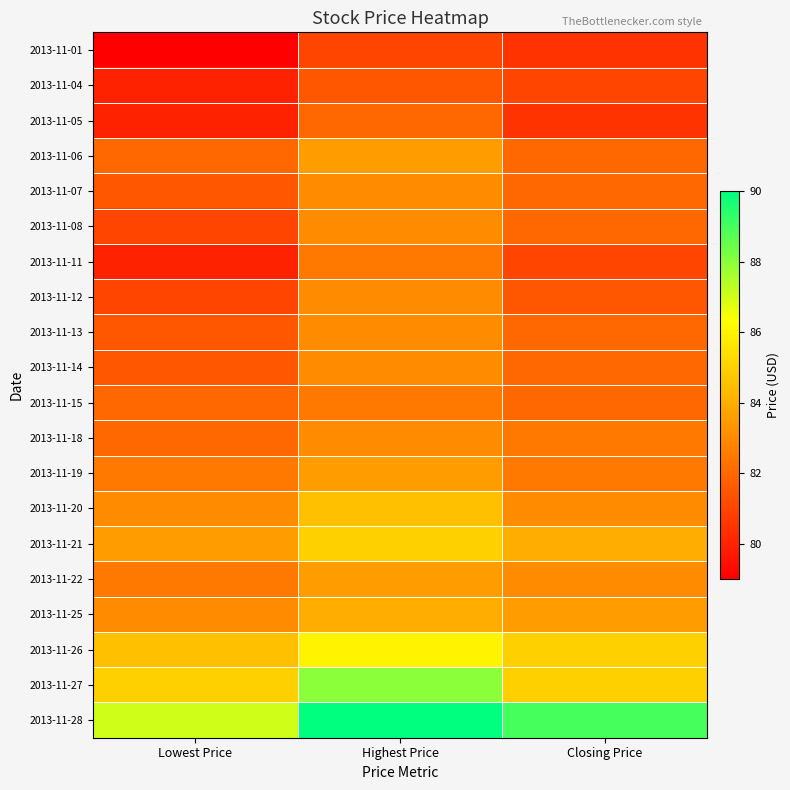

Reading left to right, extract all data points from this chart.

2013-11-01: Lowest Price=79.0	Highest Price=81.0	Closing Price=80.5
2013-11-04: Lowest Price=80.0	Highest Price=81.5	Closing Price=81.0
2013-11-05: Lowest Price=80.0	Highest Price=82.0	Closing Price=80.5
2013-11-06: Lowest Price=82.0	Highest Price=83.5	Closing Price=82.0
2013-11-07: Lowest Price=81.5	Highest Price=83.0	Closing Price=82.0
2013-11-08: Lowest Price=81.0	Highest Price=83.0	Closing Price=82.0
2013-11-11: Lowest Price=80.0	Highest Price=82.5	Closing Price=81.0
2013-11-12: Lowest Price=81.0	Highest Price=83.0	Closing Price=81.5
2013-11-13: Lowest Price=81.5	Highest Price=83.0	Closing Price=82.0
2013-11-14: Lowest Price=81.5	Highest Price=83.0	Closing Price=82.0
2013-11-15: Lowest Price=82.0	Highest Price=82.5	Closing Price=82.0
2013-11-18: Lowest Price=82.0	Highest Price=83.0	Closing Price=82.5
2013-11-19: Lowest Price=82.5	Highest Price=83.5	Closing Price=82.5
2013-11-20: Lowest Price=83.0	Highest Price=84.5	Closing Price=83.0
2013-11-21: Lowest Price=83.5	Highest Price=85.0	Closing Price=84.0
2013-11-22: Lowest Price=82.5	Highest Price=83.5	Closing Price=83.0
2013-11-25: Lowest Price=83.0	Highest Price=84.0	Closing Price=83.5
2013-11-26: Lowest Price=84.5	Highest Price=86.0	Closing Price=85.0
2013-11-27: Lowest Price=85.0	Highest Price=88.0	Closing Price=85.0
2013-11-28: Lowest Price=87.0	Highest Price=90.0	Closing Price=89.0